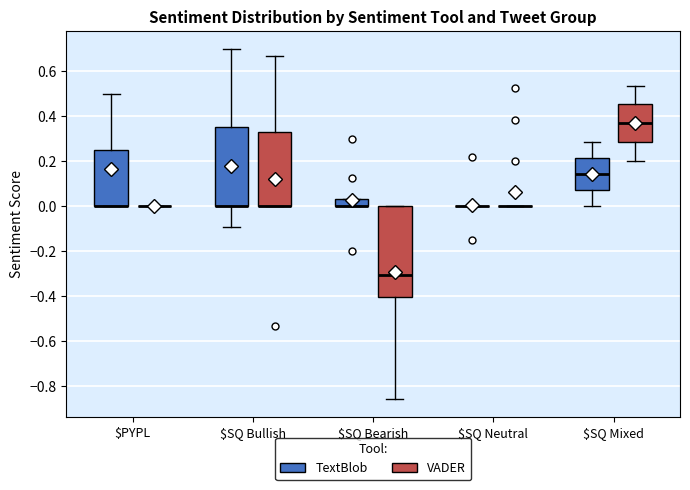

Reading left to right, read every box against the y-axis: the position of its median line, the range the box covers, and the ends of its whiskers. The values are not printed on the chart, so give them approximately, as read against the axis.

$PYPL (TextBlob): median 0.00 (drawn on the box's lower edge), box 0.00 to 0.26, whiskers 0.00 to 0.50
$PYPL (VADER): box collapsed to a line at 0.00, whiskers 0.00 to 0.00
$SQ Bullish (TextBlob): median 0.00 (drawn on the box's lower edge), box 0.00 to 0.36, whiskers -0.10 to 0.70
$SQ Bullish (VADER): median 0.00 (drawn on the box's lower edge), box 0.00 to 0.34, whiskers 0.00 to 0.66
$SQ Bearish (TextBlob): median 0.00 (drawn on the box's lower edge), box 0.00 to 0.04, whiskers 0.00 to 0.04
$SQ Bearish (VADER): median -0.30, box -0.40 to 0.00, whiskers -0.86 to 0.00
$SQ Neutral (TextBlob): box collapsed to a line at 0.00, whiskers 0.00 to 0.00
$SQ Neutral (VADER): box collapsed to a line at 0.00, whiskers 0.00 to 0.00
$SQ Mixed (TextBlob): median 0.14, box 0.08 to 0.22, whiskers 0.00 to 0.28
$SQ Mixed (VADER): median 0.36, box 0.28 to 0.46, whiskers 0.20 to 0.54